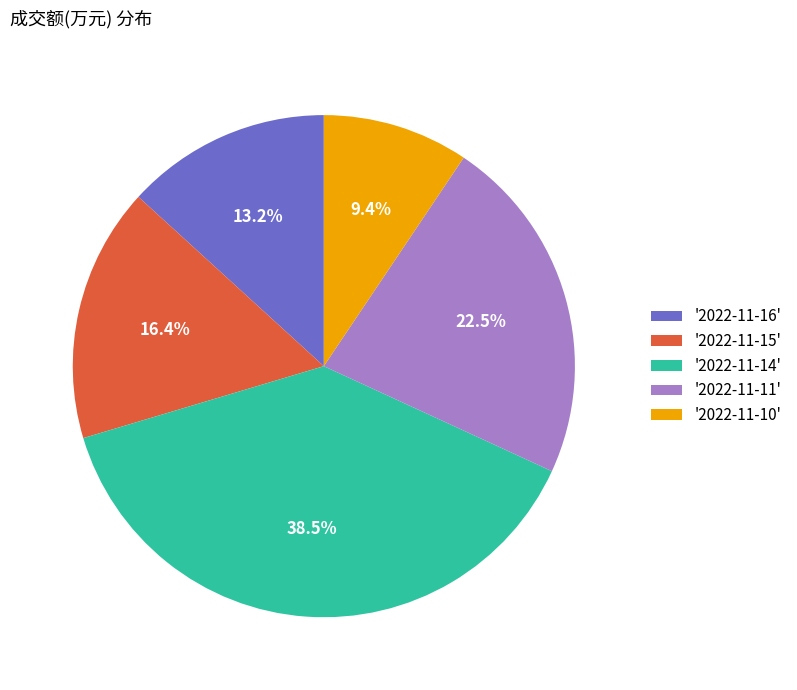

Which slice is the smallest?

'2022-11-10'